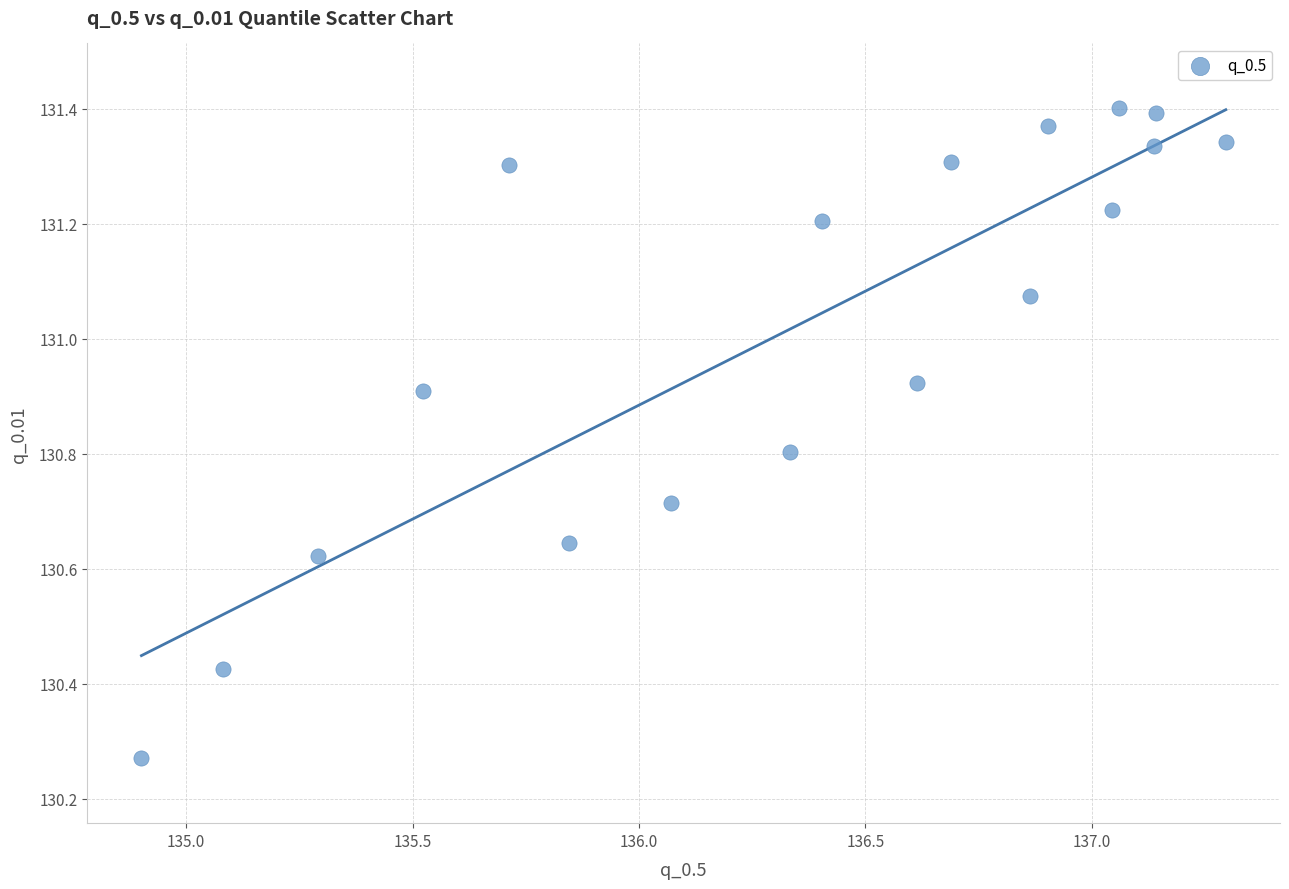

What is the range of X values (max minus min)?

2.4